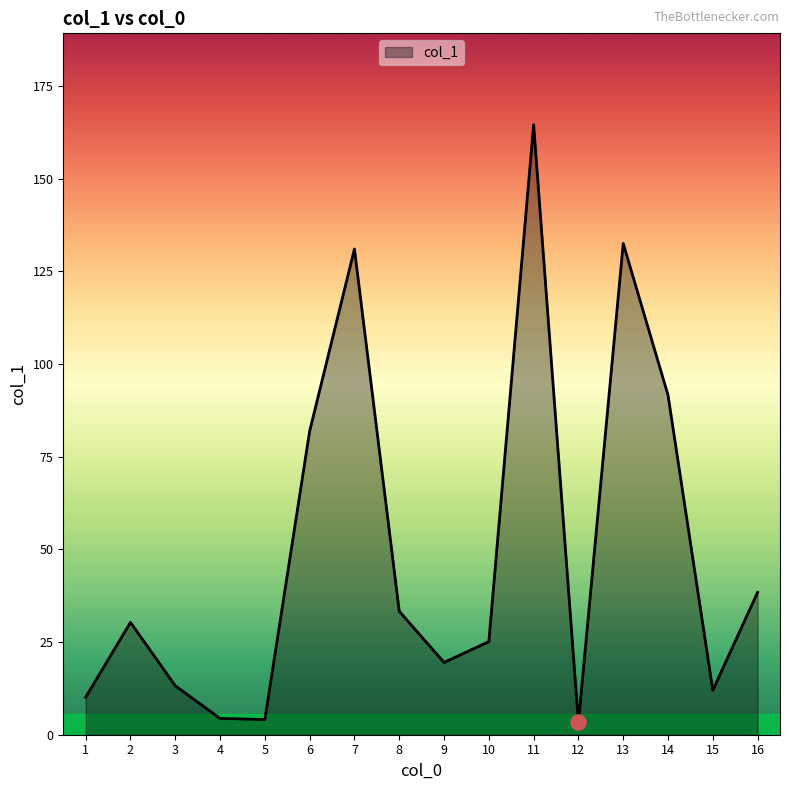

What is the change in value from 11 to 12?

-161.2